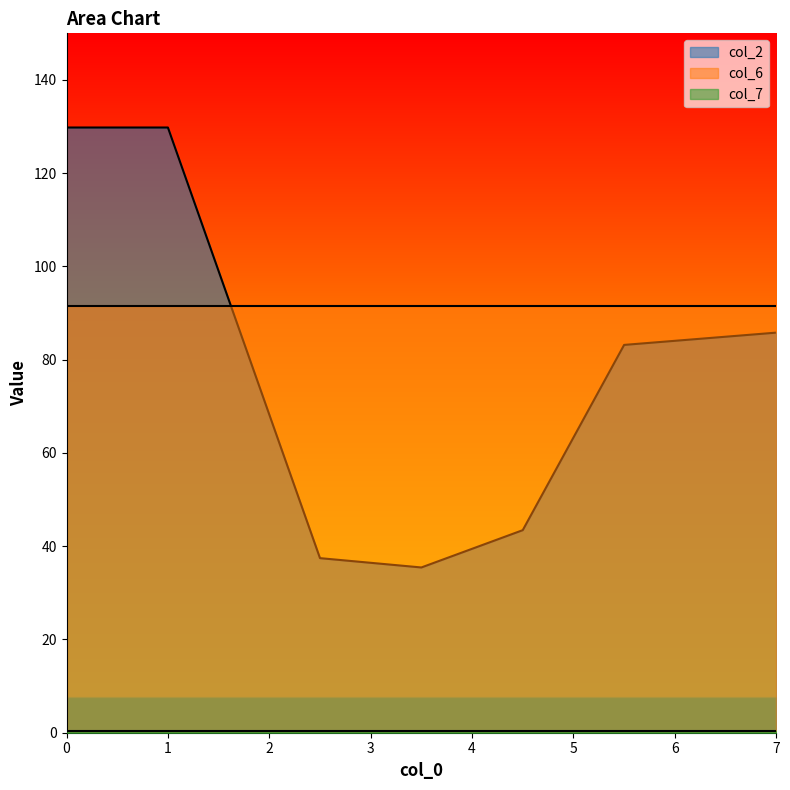

What is the approximate value of col_7 at 0.0?

0.4